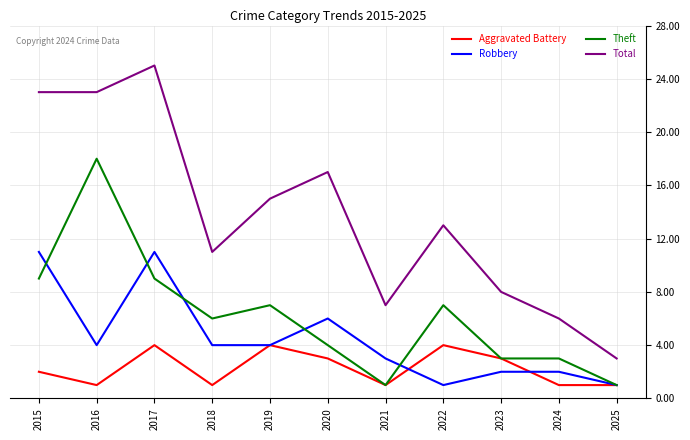

Which series has the largest total across all categories?

Total